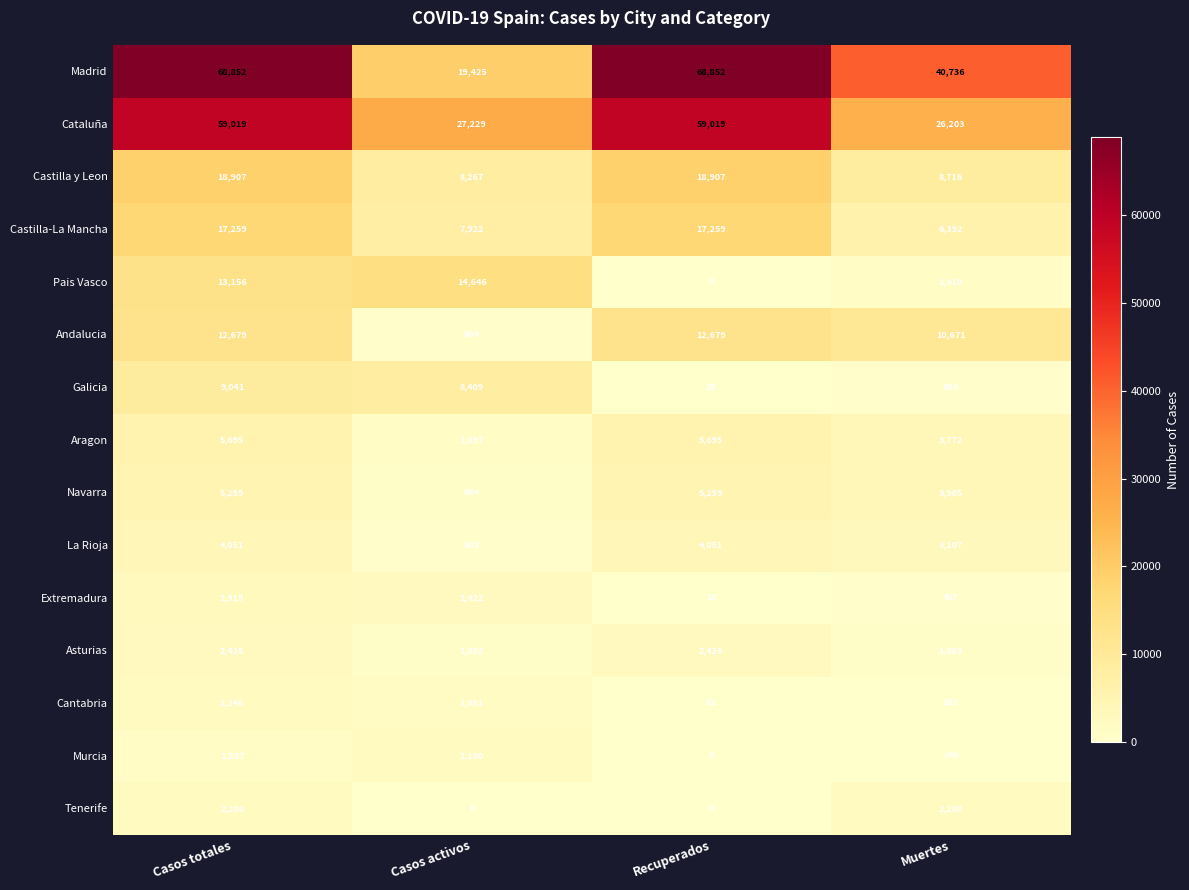

How many categories are shown in the chart?

4